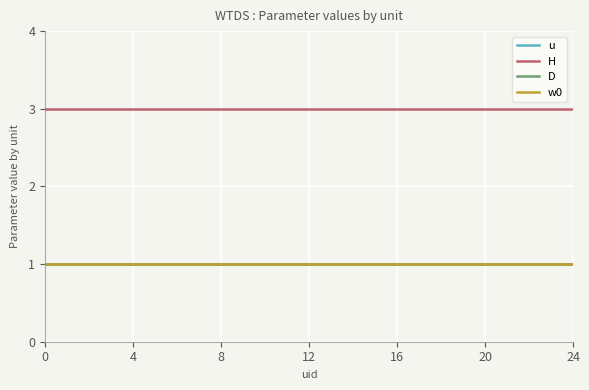

Reading right to left, list all the values displayed in this chart.

u: 1	1	1	1	1	1	1	1	1	1	1	1	1	1	1	1	1	1	1	1	1	1	1	1	1
H: 3	3	3	3	3	3	3	3	3	3	3	3	3	3	3	3	3	3	3	3	3	3	3	3	3
D: 1	1	1	1	1	1	1	1	1	1	1	1	1	1	1	1	1	1	1	1	1	1	1	1	1
w0: 1	1	1	1	1	1	1	1	1	1	1	1	1	1	1	1	1	1	1	1	1	1	1	1	1